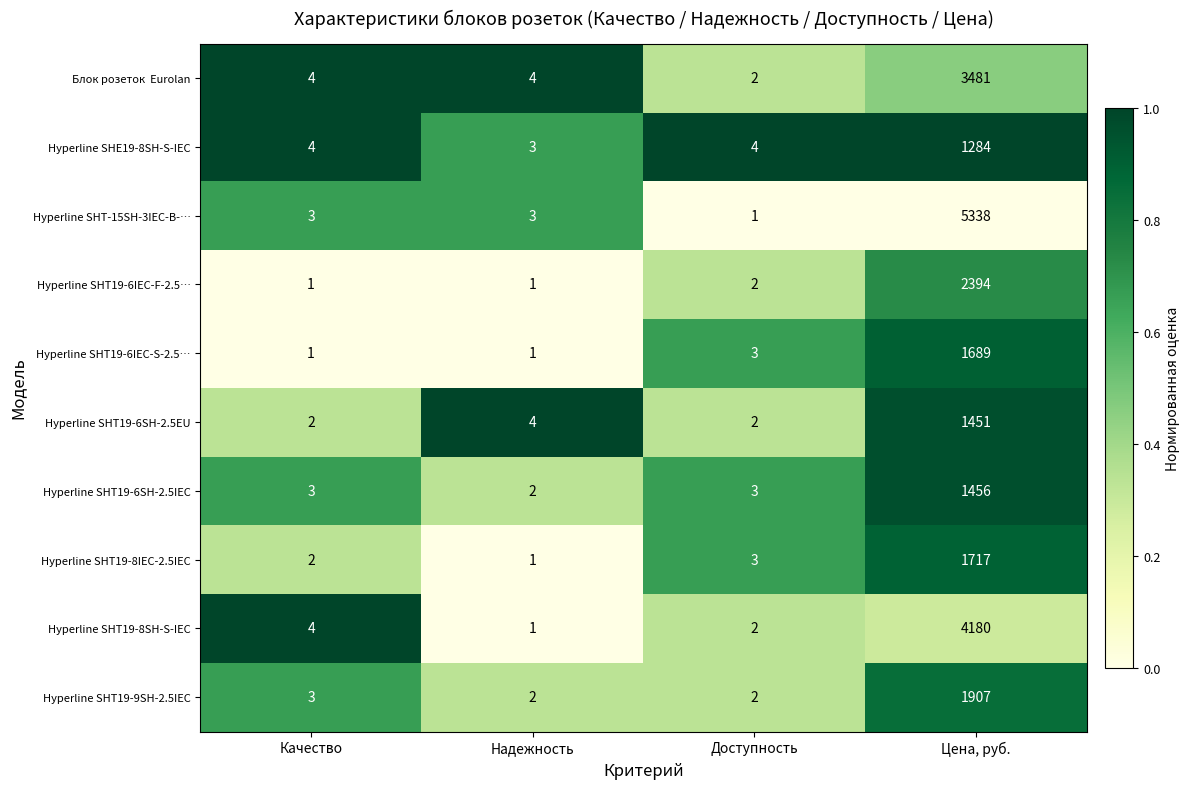

Is it true that Hyperline SHE19-8SH-S-IEC equals 4 at Качество?

True